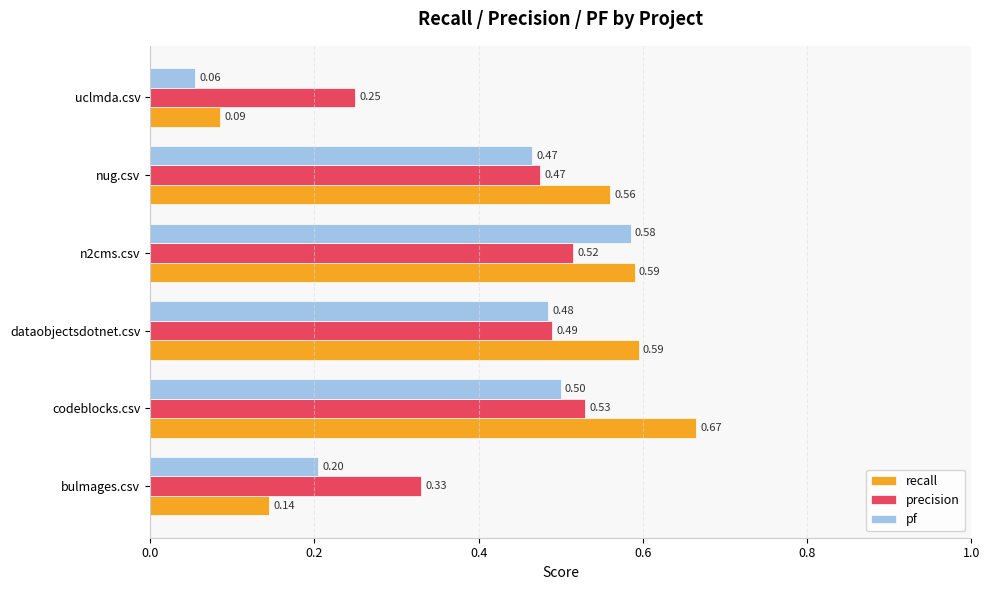

Count the pf values in the range 0 to 1.

6